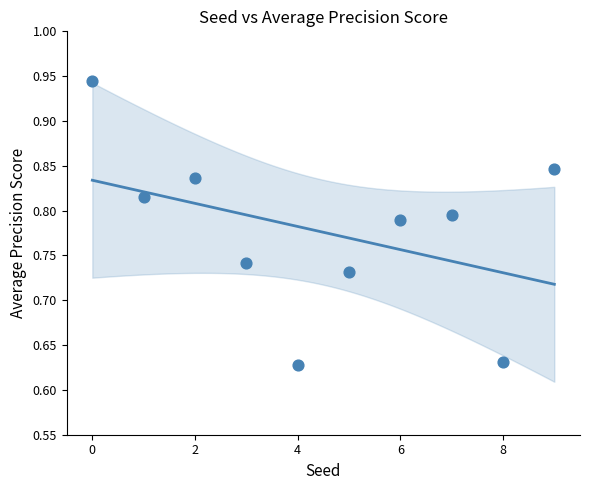

What is the range of Y values (max minus min)?

0.3